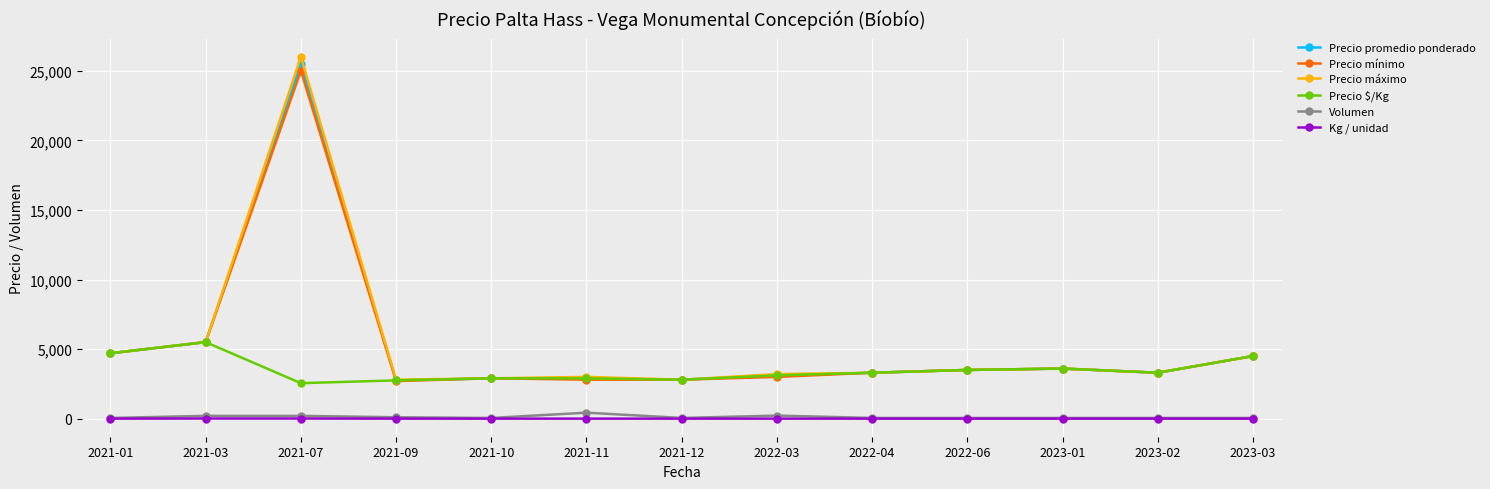

What is the difference between the Precio promedio ponderado values at 2023-02 and 2021-12?

500